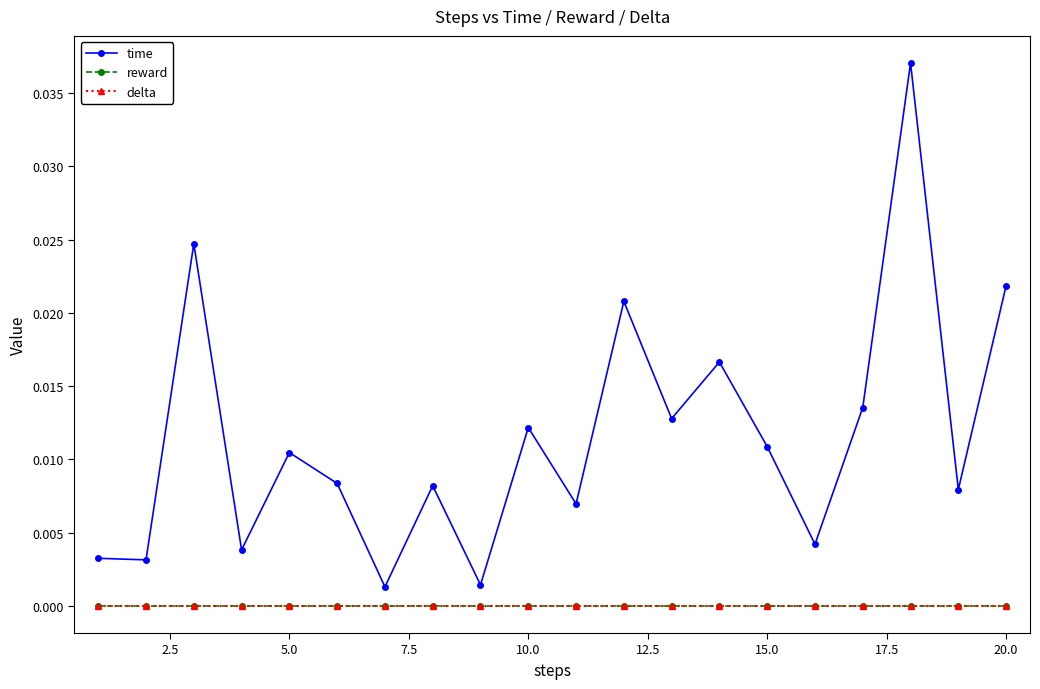

Does the chart have visible grid lines?

No